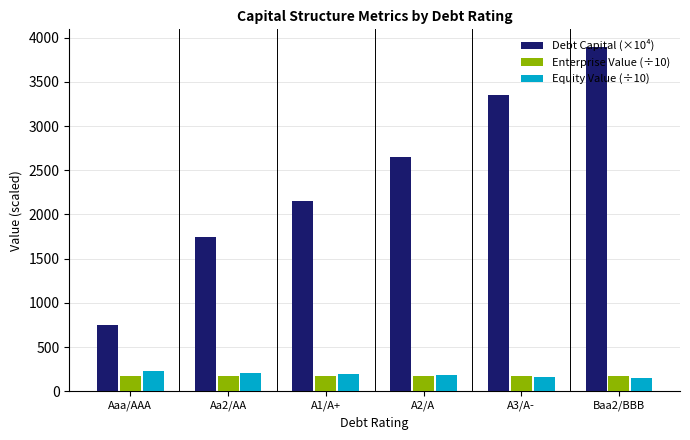

How many series are shown in this chart?

3